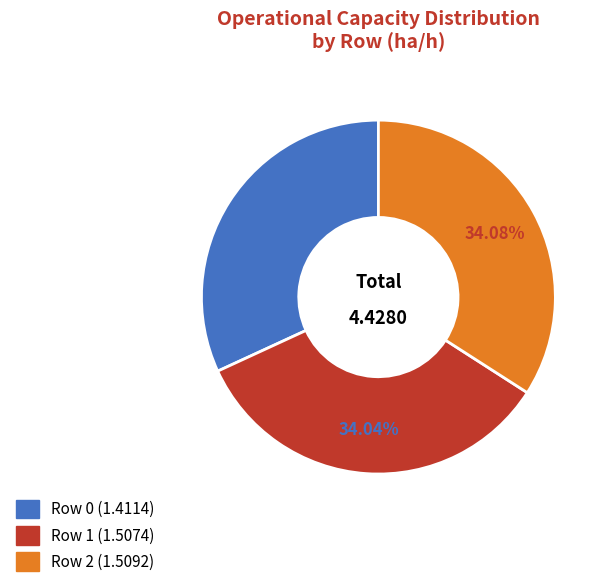

What is the ratio of the value at Row 2 to the value at Row 1?

1.0